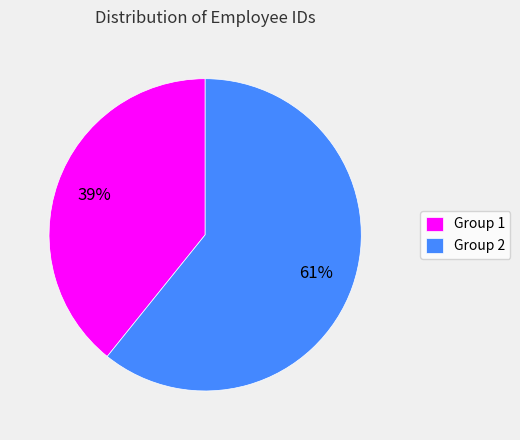

How many slices are in this pie chart?

2